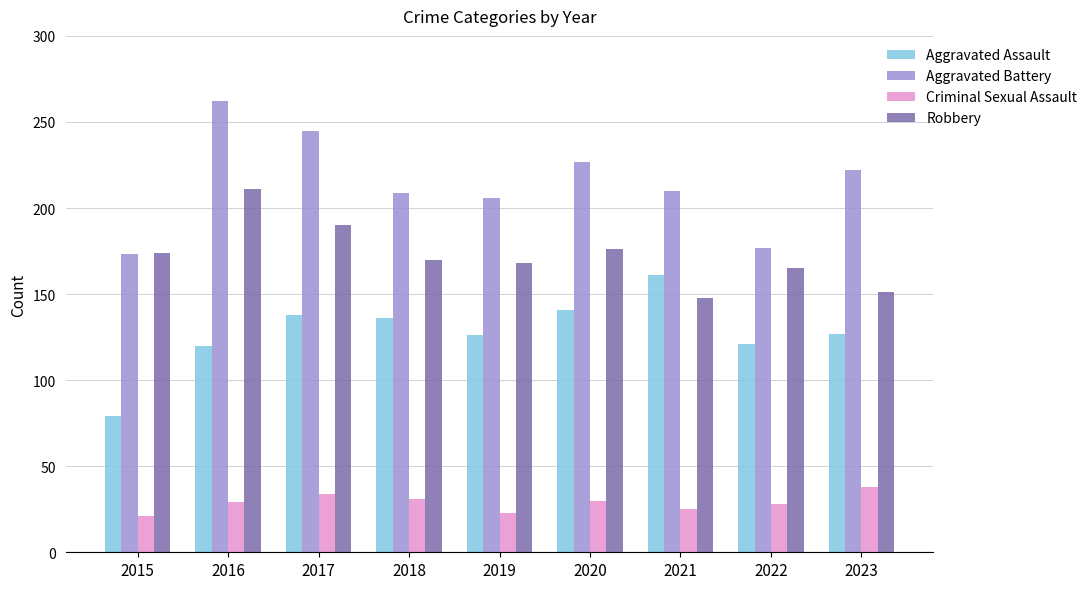

What is the value of the Robbery bar at the 3rd from the left?

190